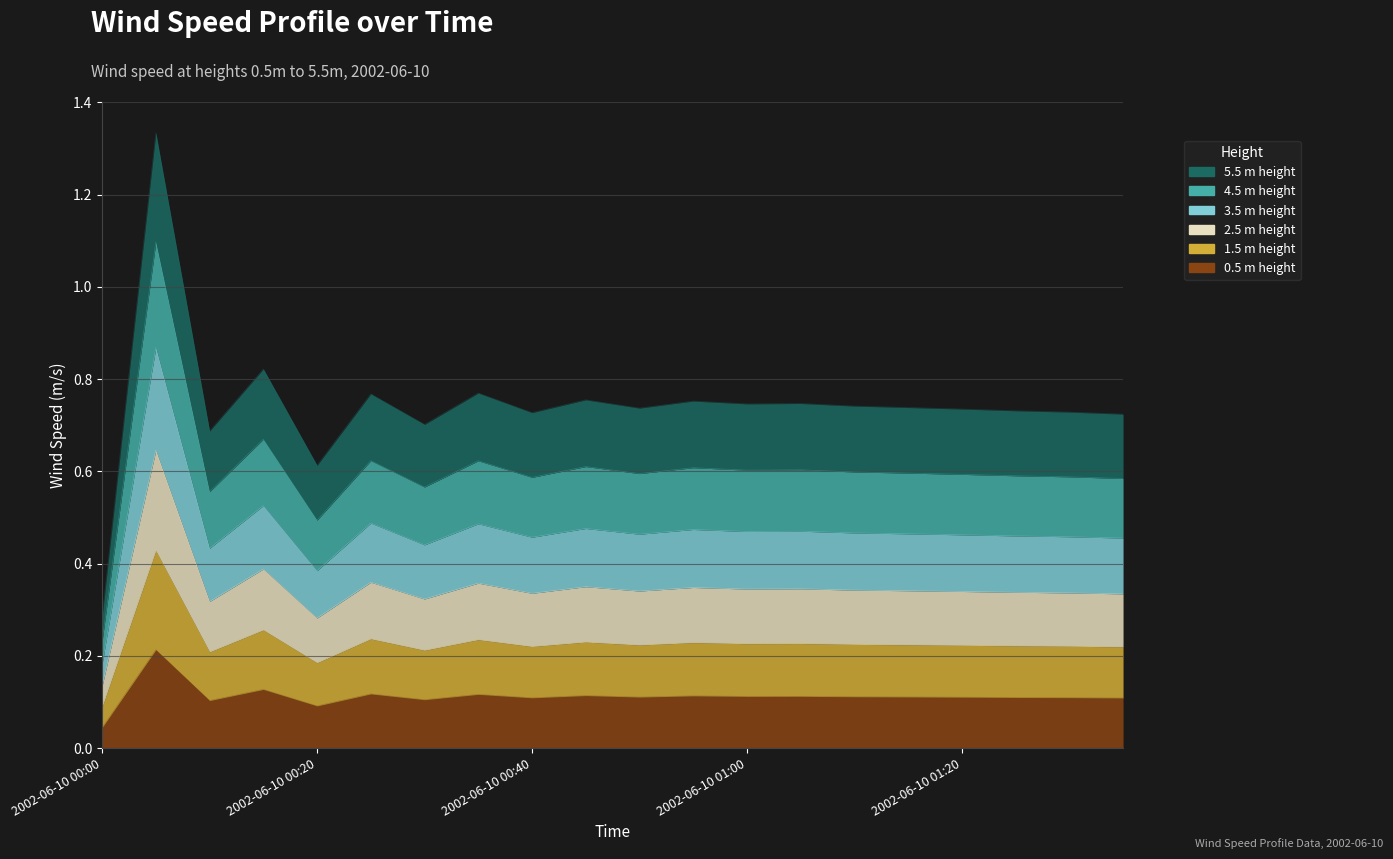

How many lines are shown in the chart?

6